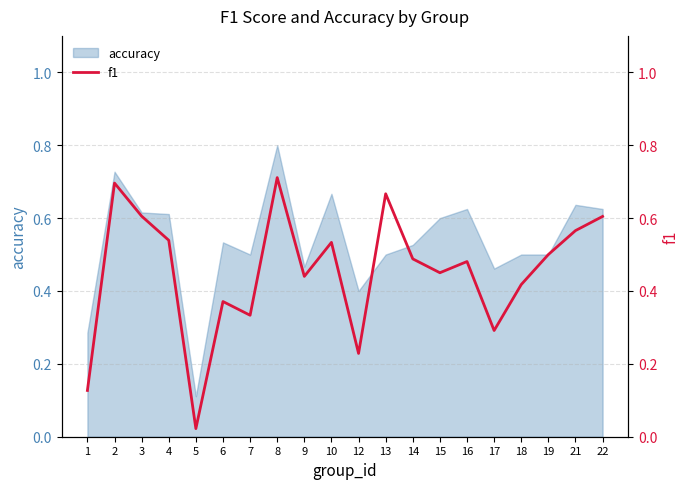

What value does the data have at 3?

0.6